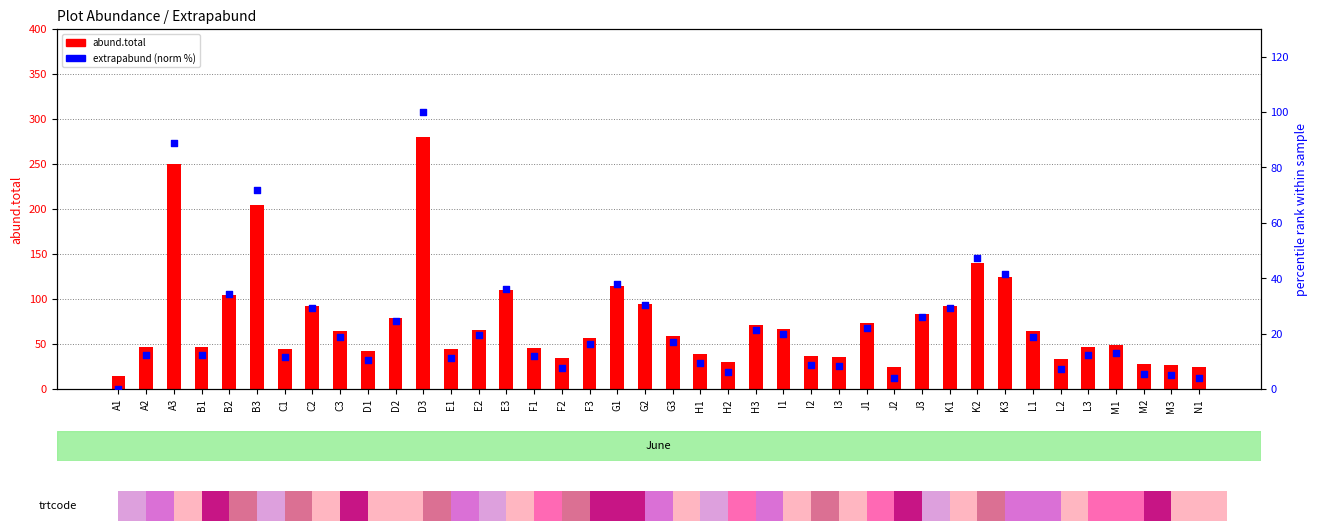

At which category is the sum across all series the highest?

D3